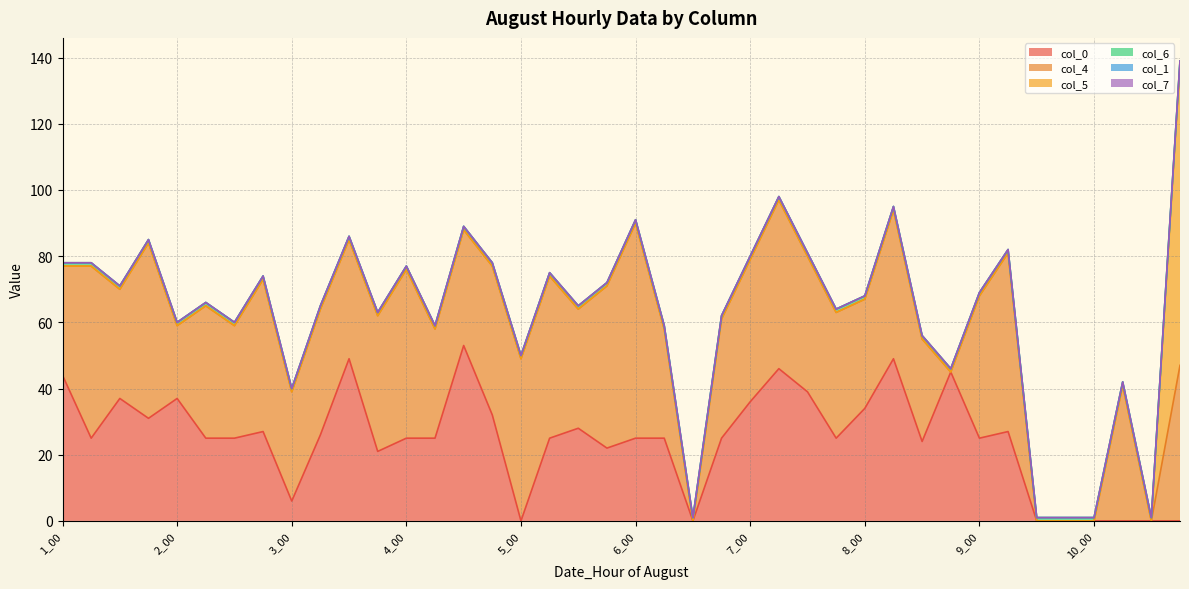

What is the sum of the col_4 values at 10_18 and 8_06?

92